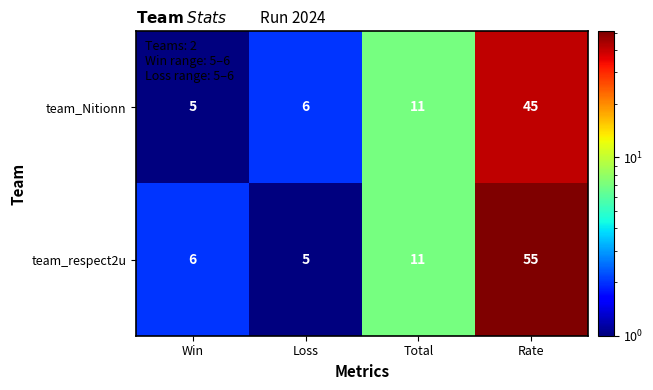

What is the sum of all team_respect2u values?

77